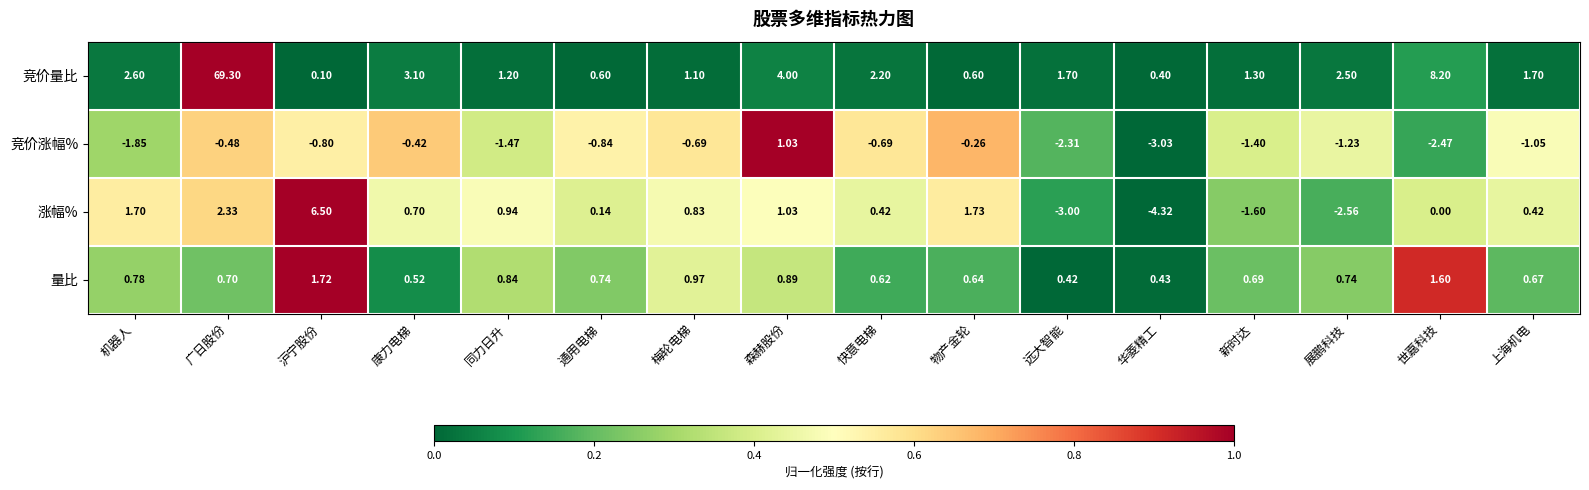

Which category has the lowest value in the 竞价量比 series?

沪宁股份